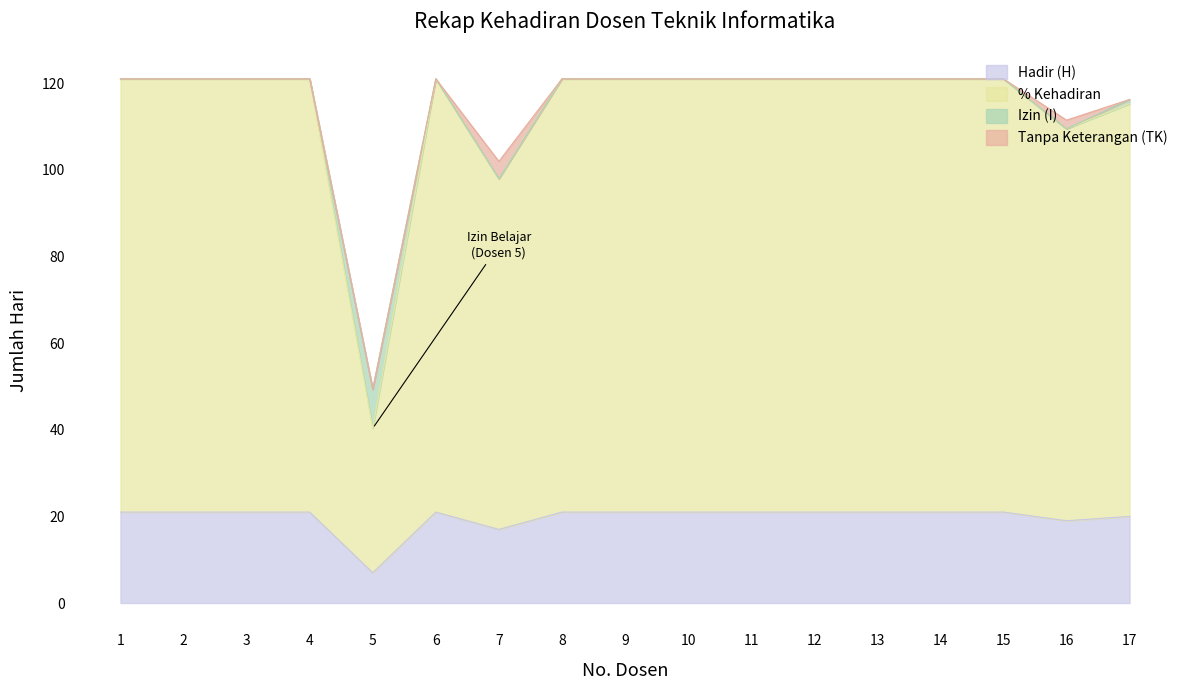

Count the number of data series in this chart.

6